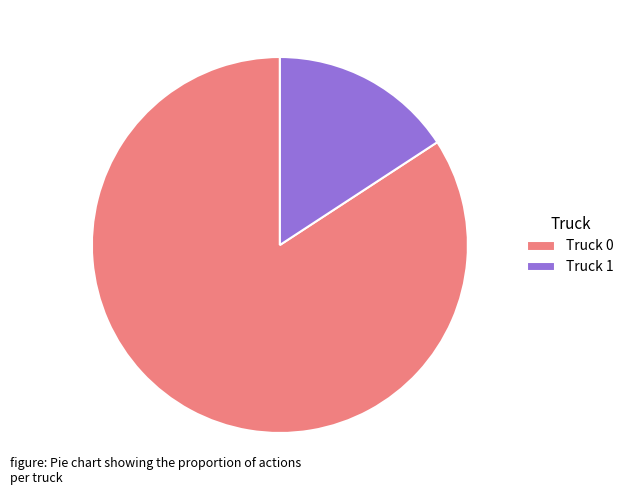

Is there a majority slice in this chart?

Yes